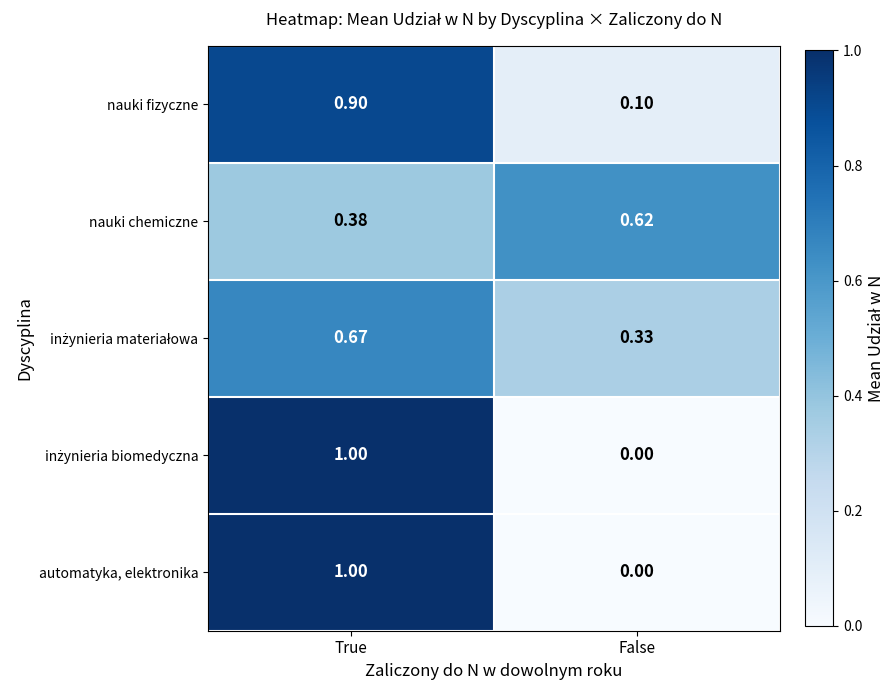

Which label corresponds to the largest value in the chart?

True